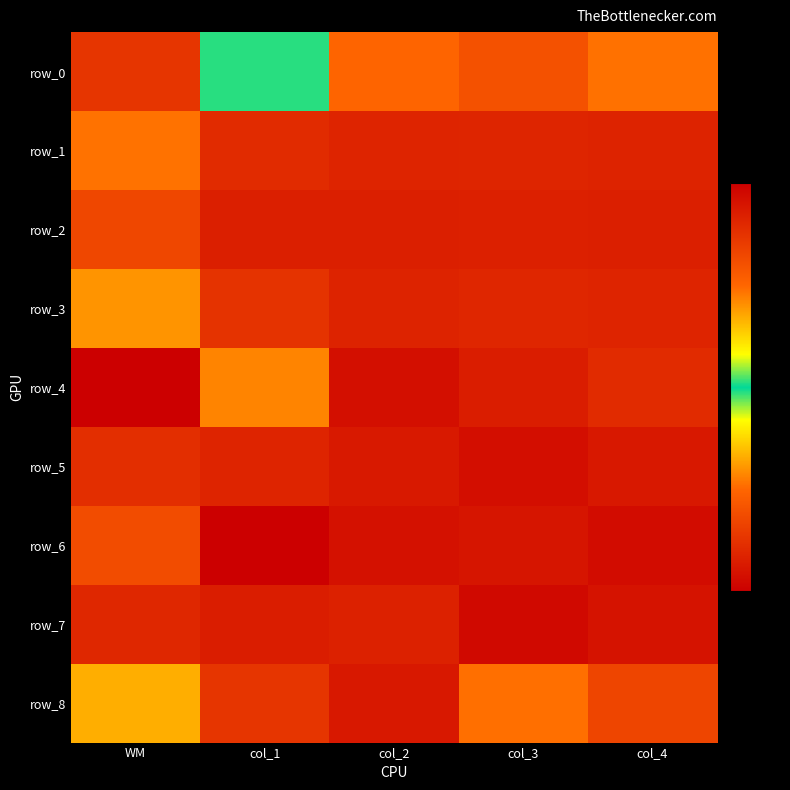

List the series in order of their peak value, highest first.

row_4, row_0, row_8, row_3, row_1, row_6, row_2, row_5, row_7